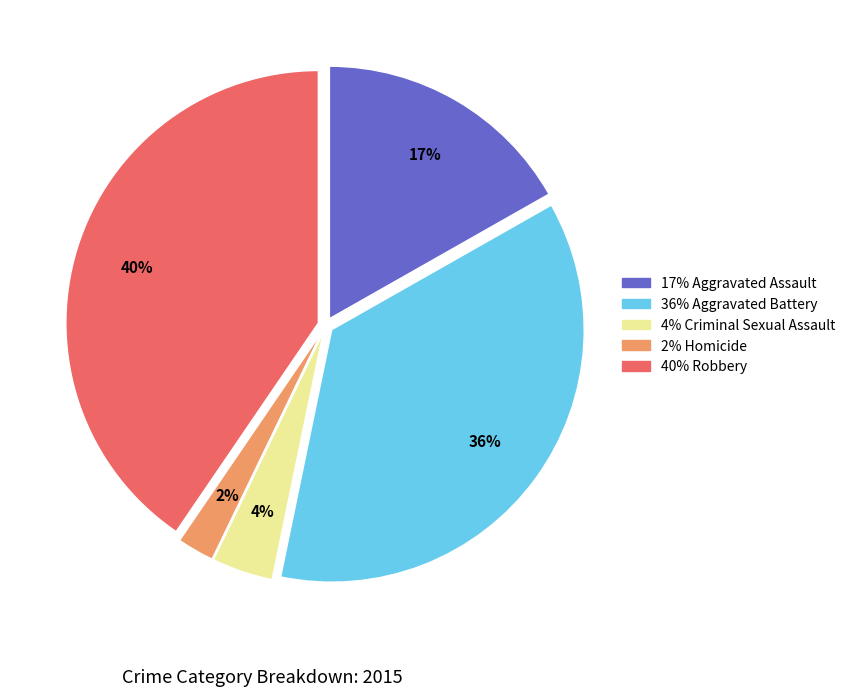

To the nearest percent, what is the average slice percentage?

20%